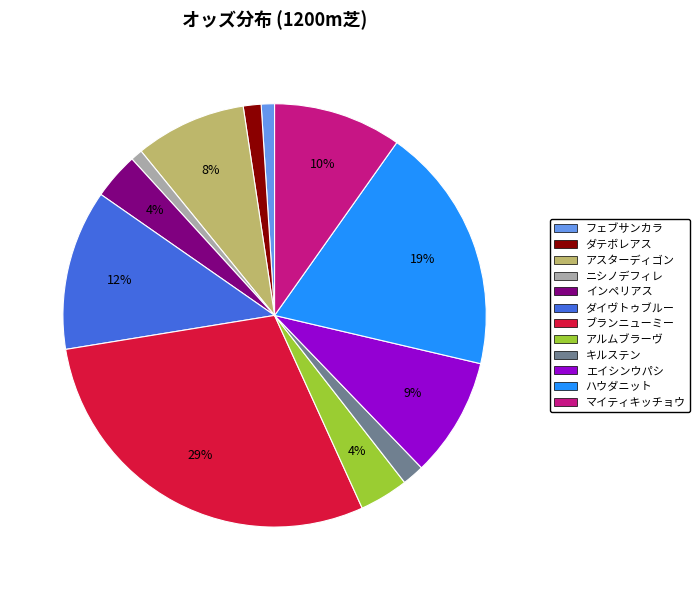

Is there a majority slice in this chart?

No